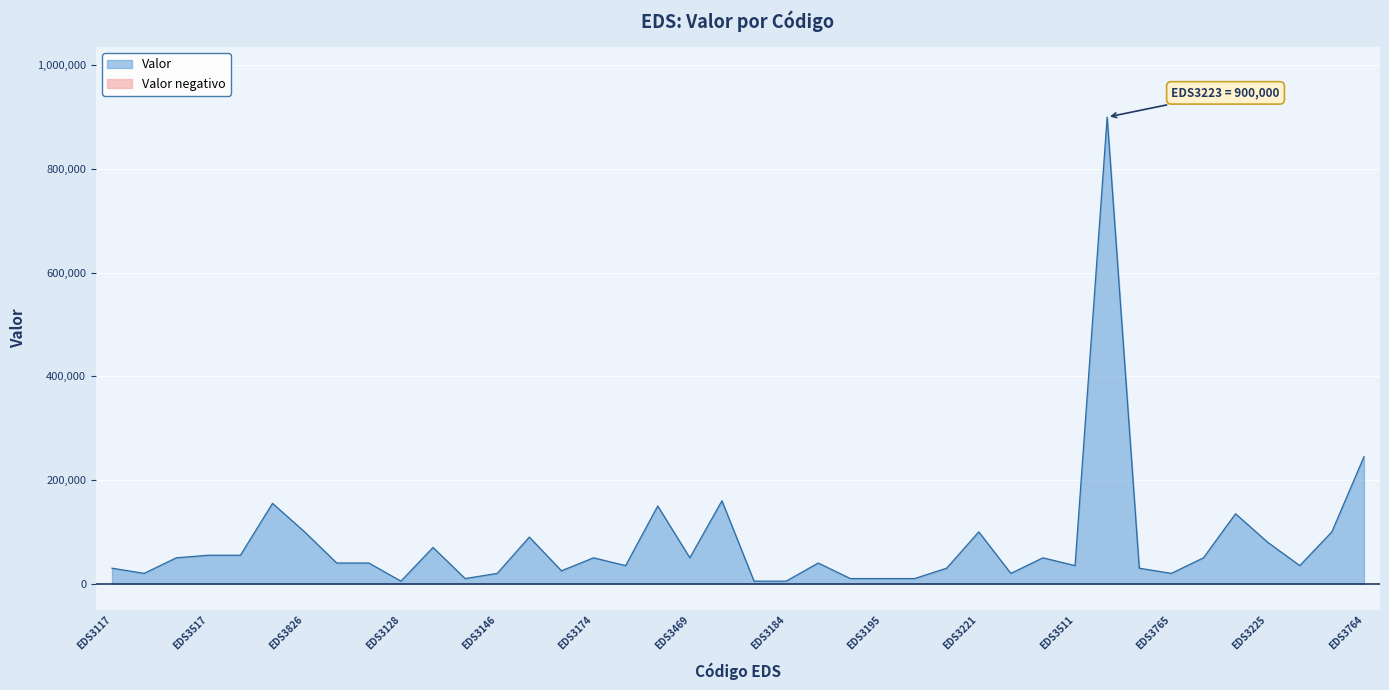

At which label is Valor closest to 452500?

EDS3764